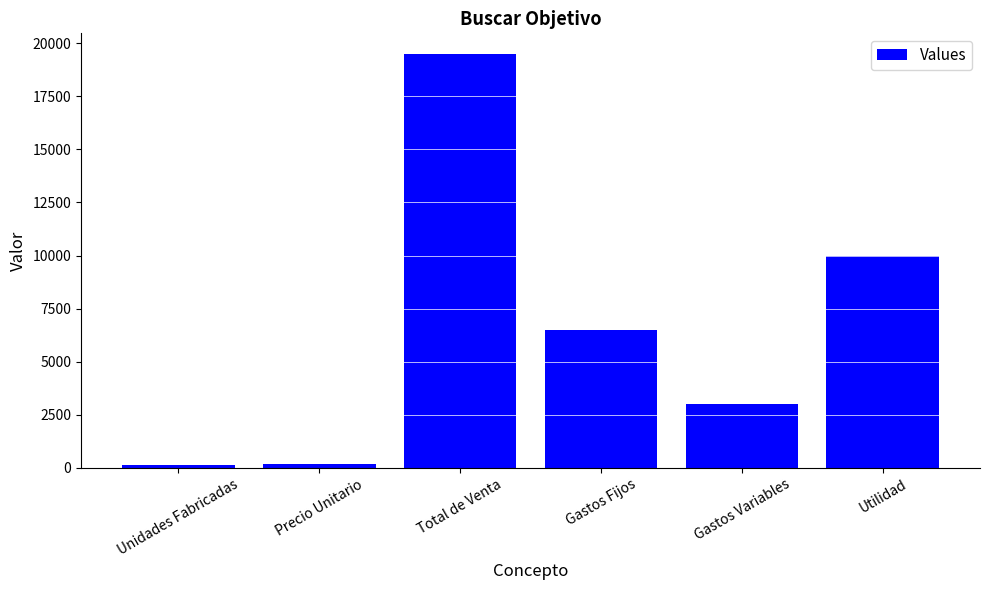

What is the approximate value at Utilidad?

10000.0